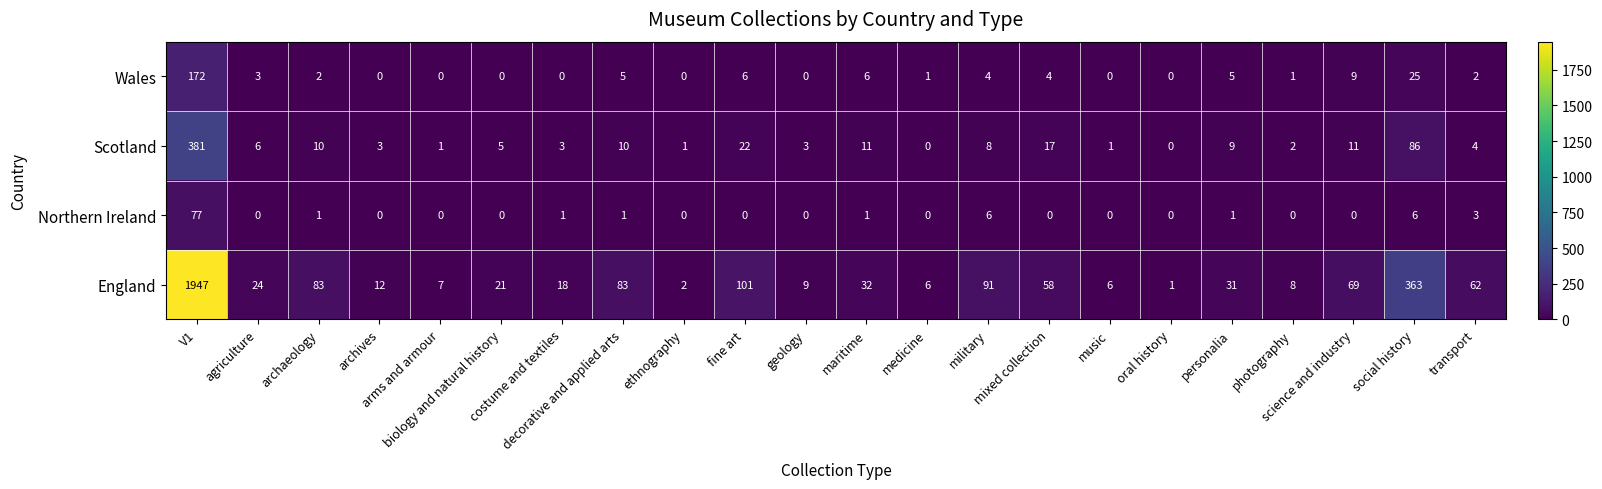

What is the total value across all series at music?

7